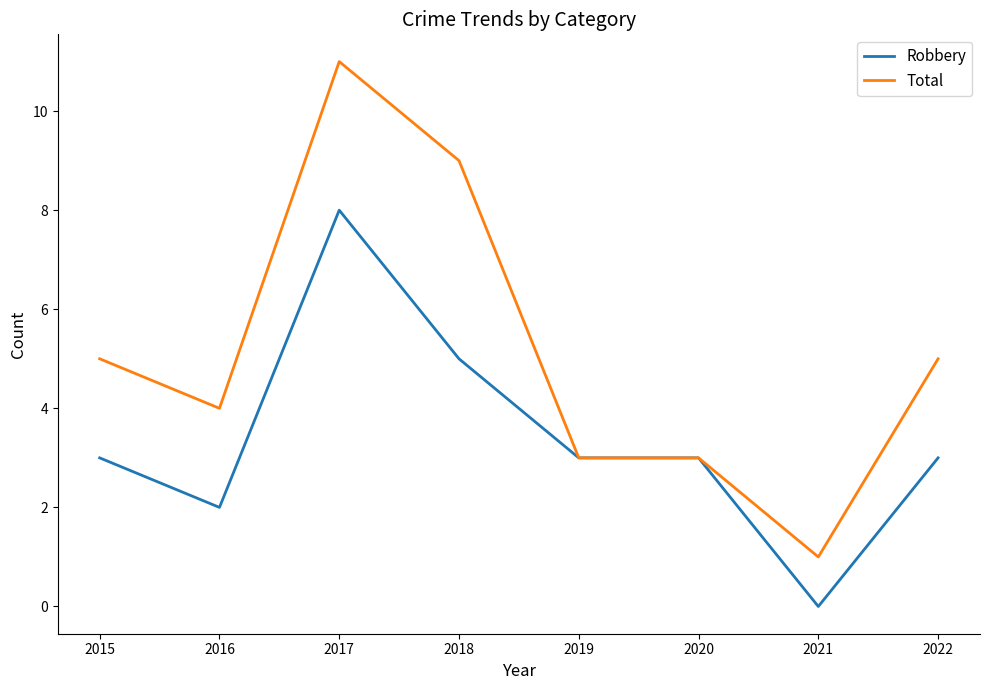

Reading left to right, list all the values displayed in this chart.

Robbery: 3	2	8	5	3	3	0	3
Total: 5	4	11	9	3	3	1	5